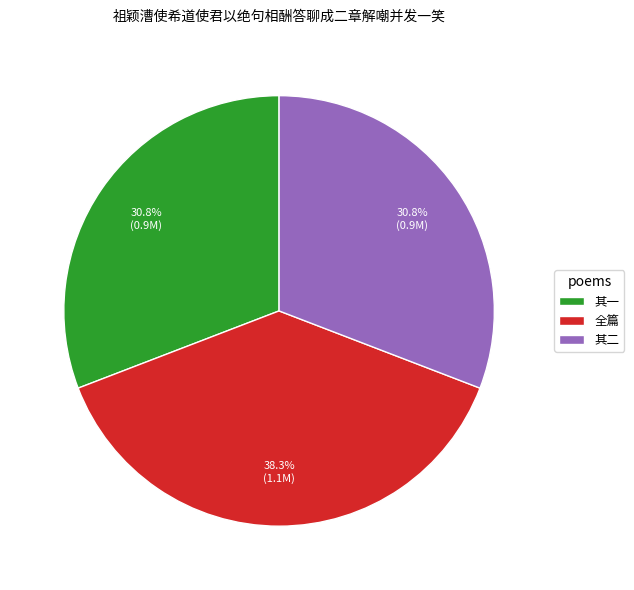

Is there any slice that represents more than half of the pie?

No